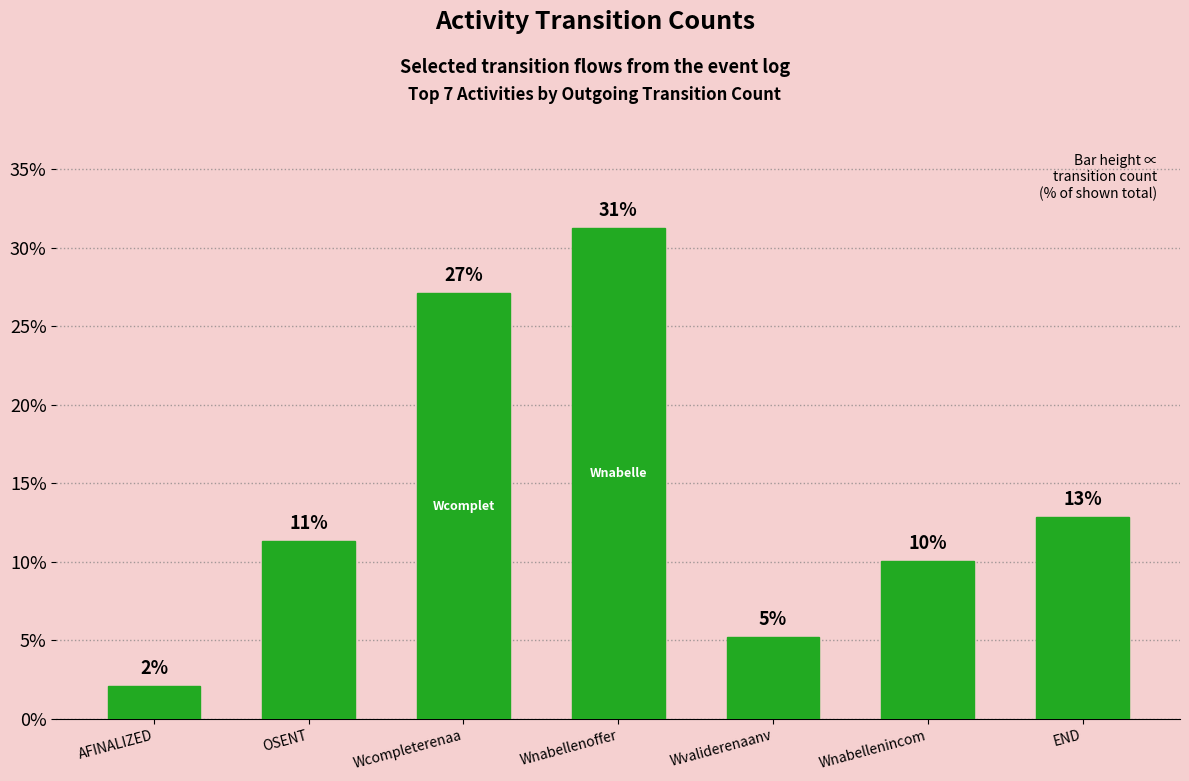

Reading left to right, what are all the values shown in this chart?

2.1	11.3	27.1	31.3	5.2	10.1	12.8